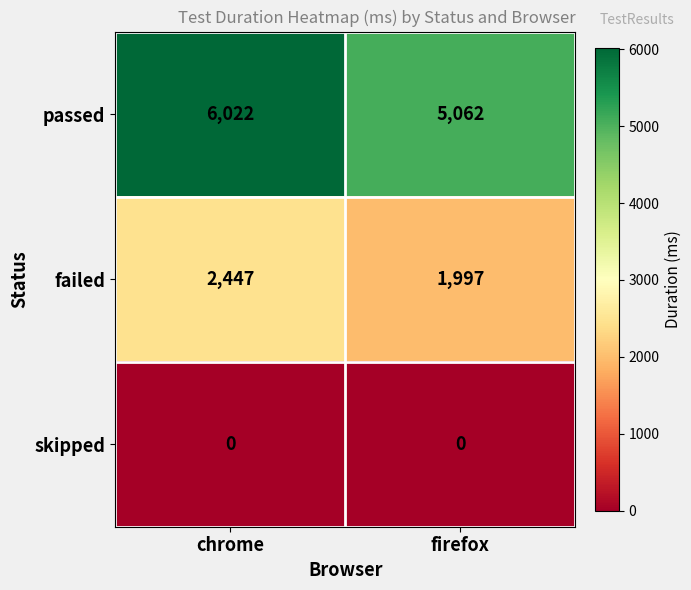

The passed series shows 8507 at chrome. True or false?

False